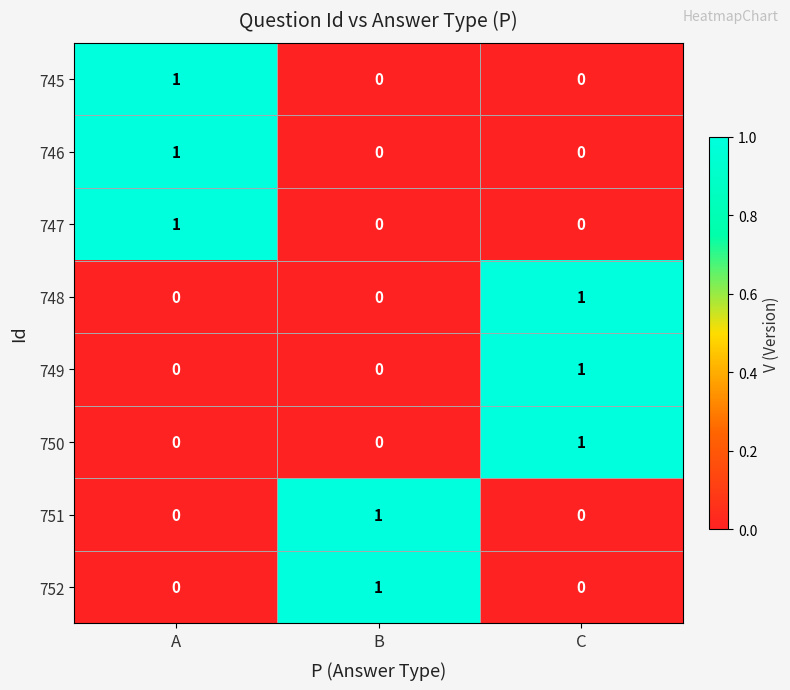

Reading left to right, what are all the values shown in this chart?

745: 1	0	0
746: 1	0	0
747: 1	0	0
748: 0	0	1
749: 0	0	1
750: 0	0	1
751: 0	1	0
752: 0	1	0